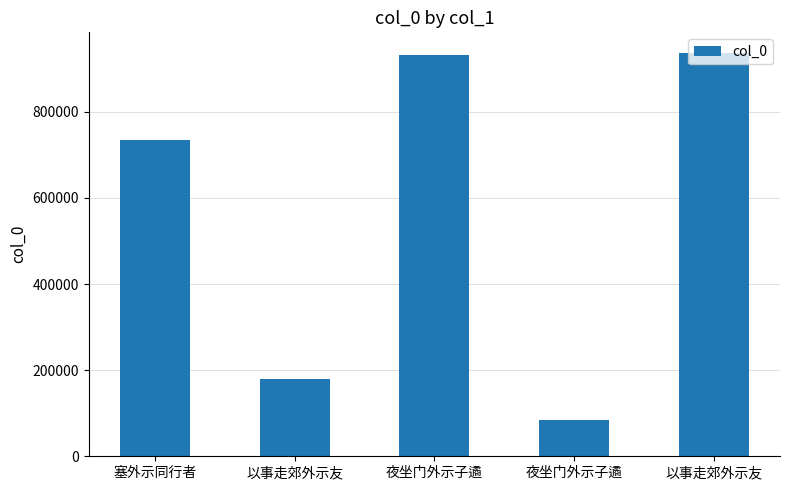

What is the difference between the second highest and second lowest values?

751851